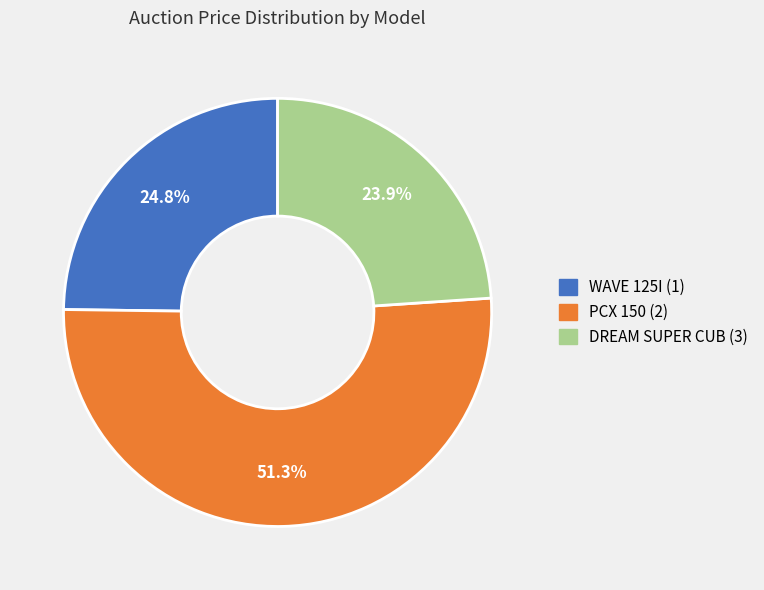

How many segments does this pie chart have?

3